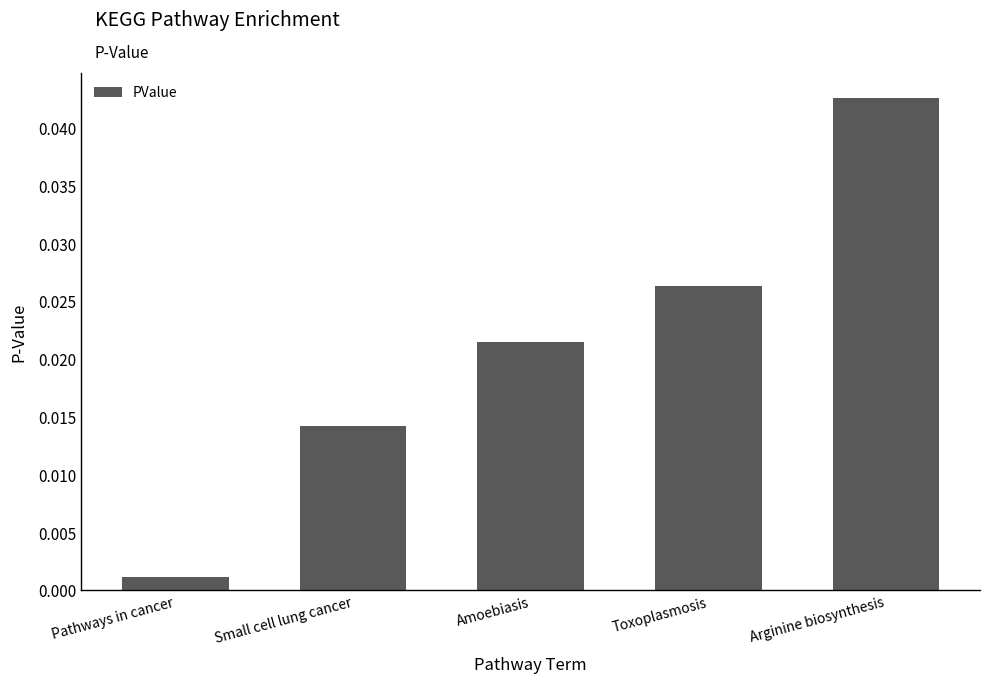

At which category does the chart reach its peak across all series?

Arginine biosynthesis